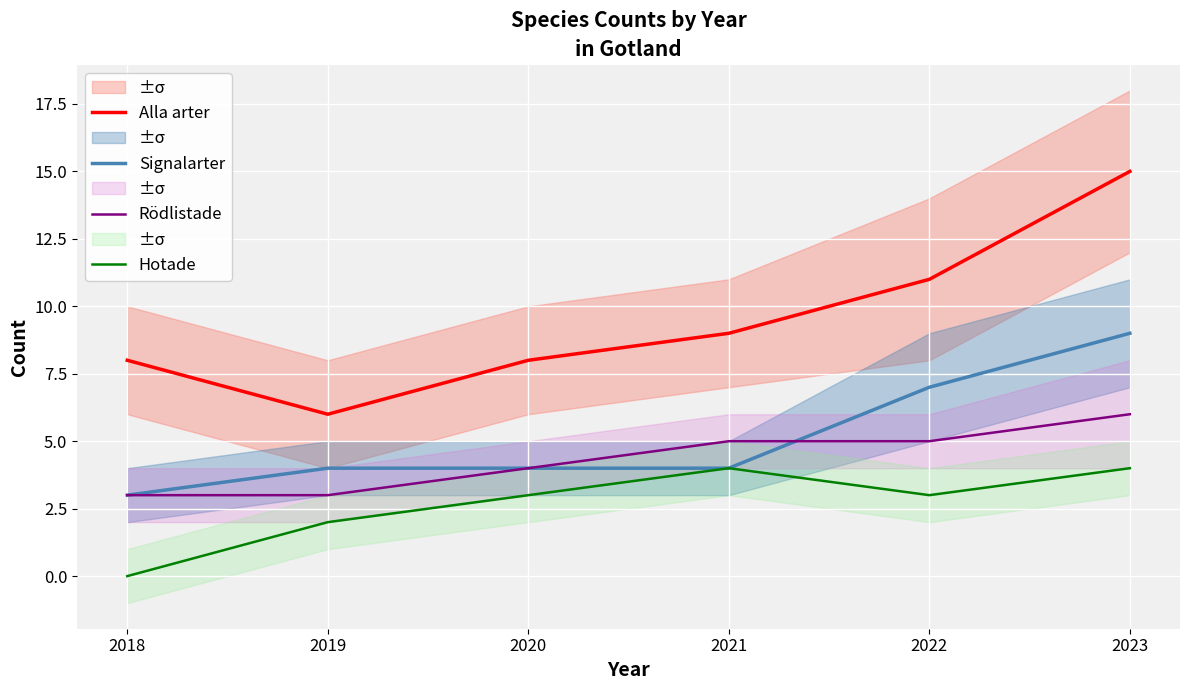

At which label does Hotade first exceed 3?

2021